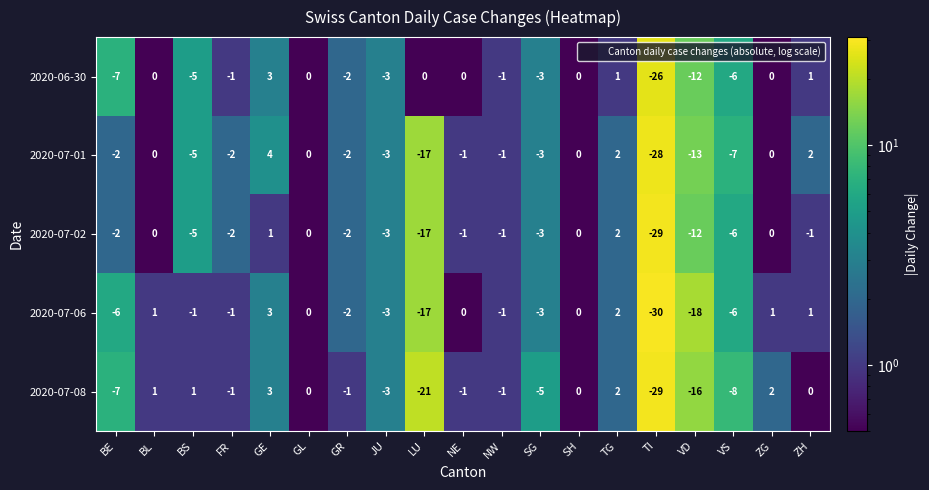

Which category has the lowest value in the 2020-07-02 series?

TI